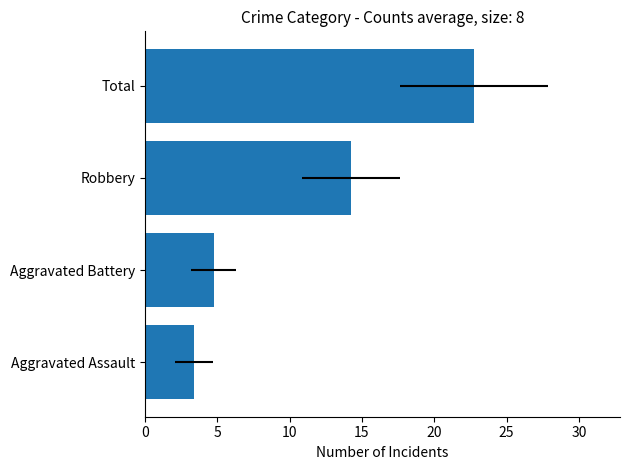

What is the smallest value displayed?

3.4